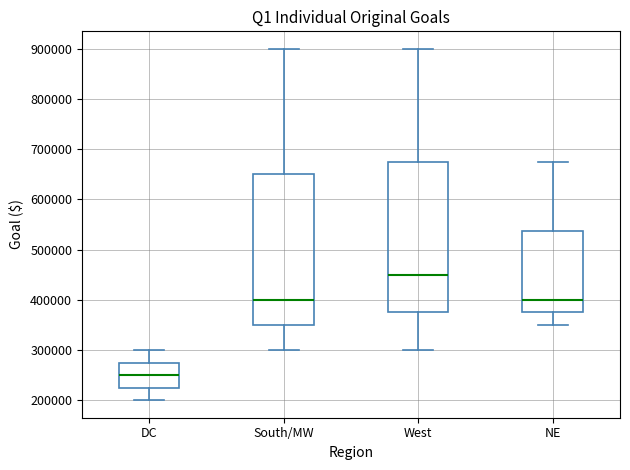

Where does the upper whisker of the box for DC end on the y-axis? The values are not printed on the chart, so give them approximately, as read against the axis.

300000